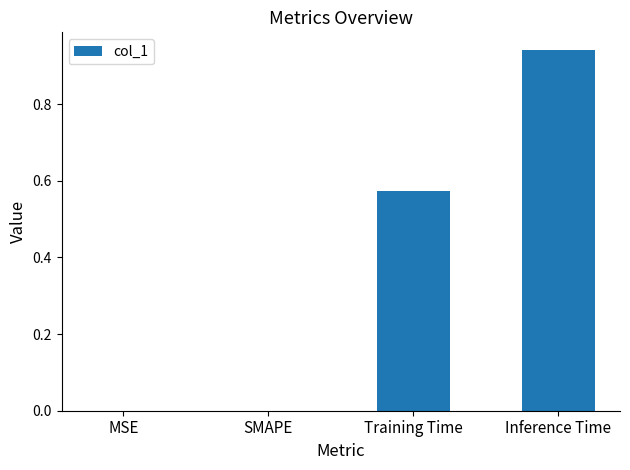

What is the sum of the values at Inference Time and Training Time?

1.5